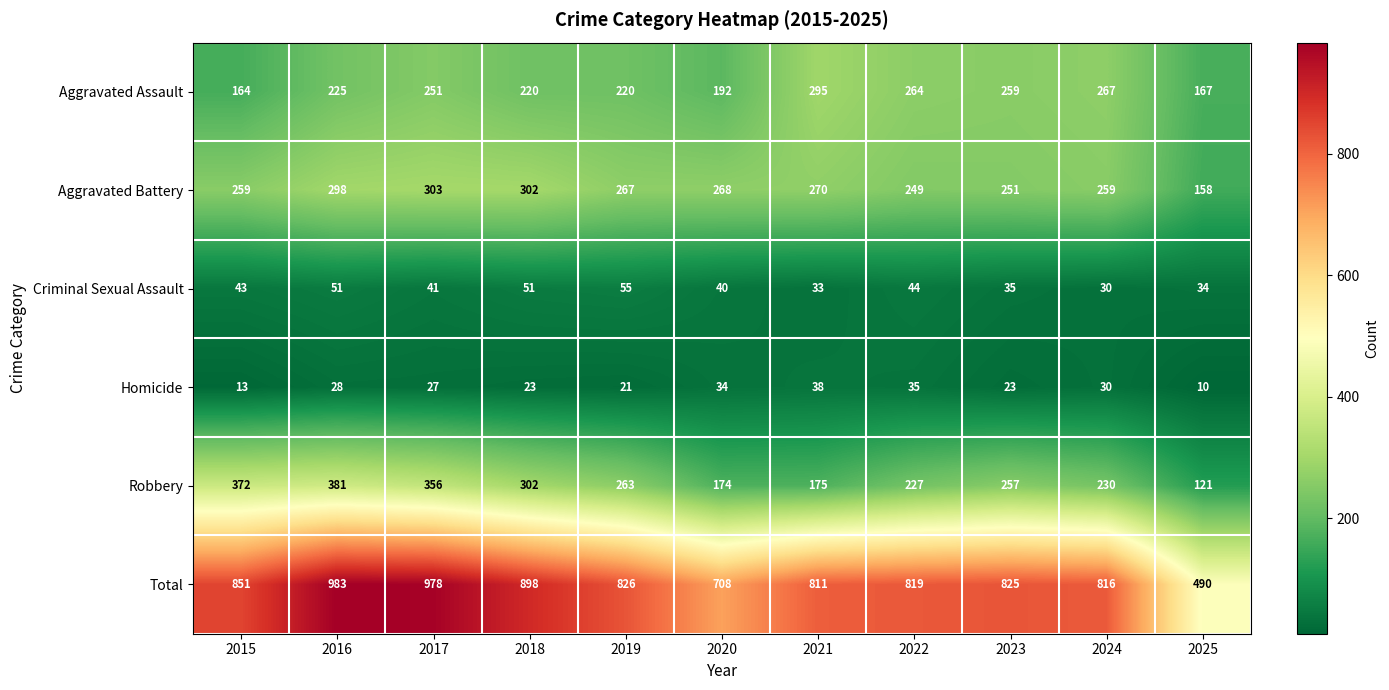

What is the greatest value displayed?

983